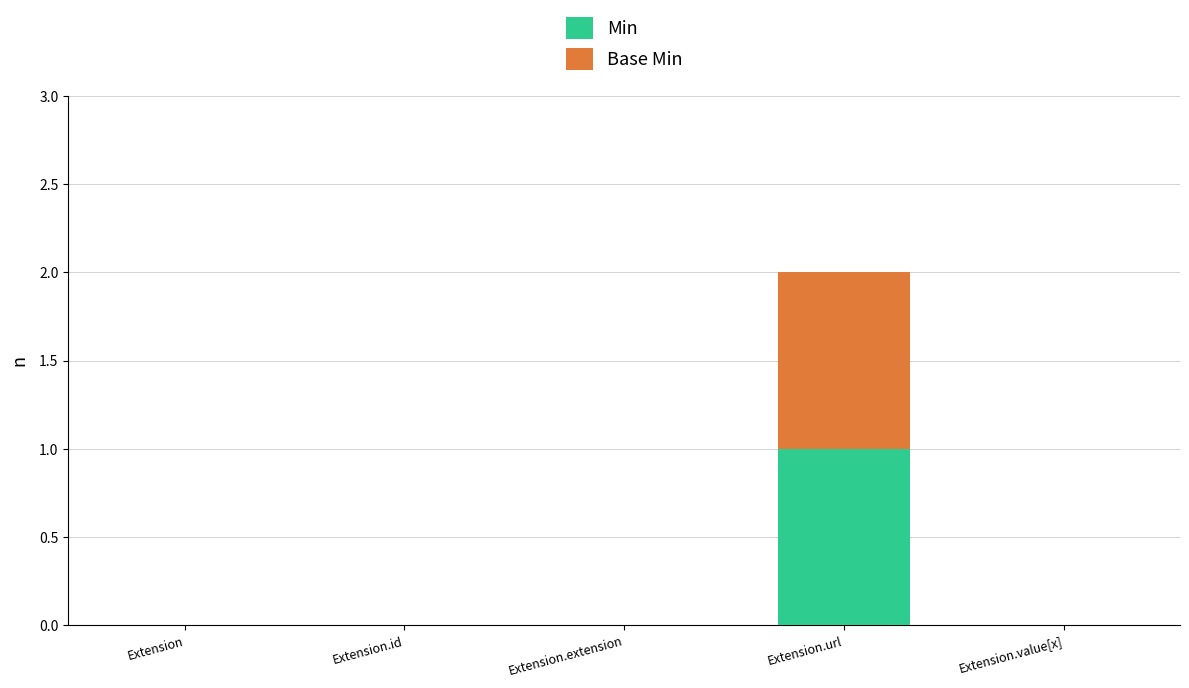

At which category is the sum across all series the highest?

Extension.url